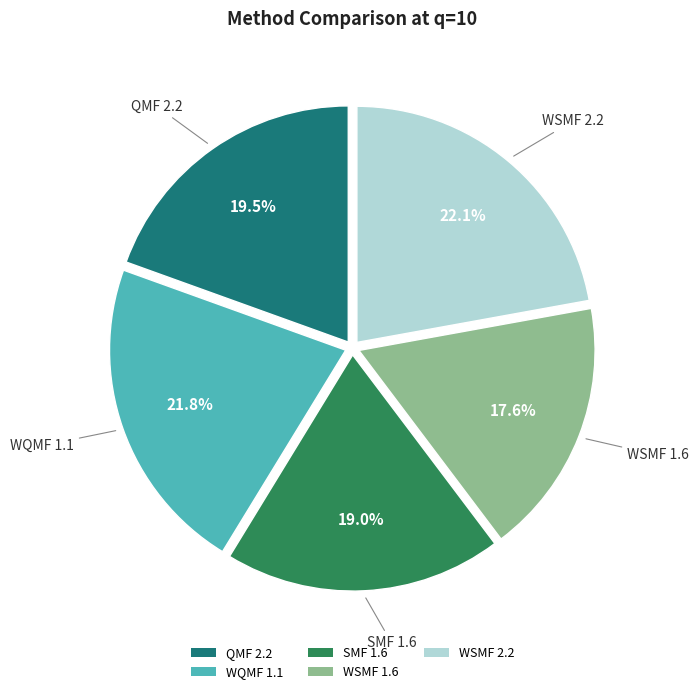

To the nearest percent, what is the combined percentage of WSMF 1.6 and SMF 1.6?

37%